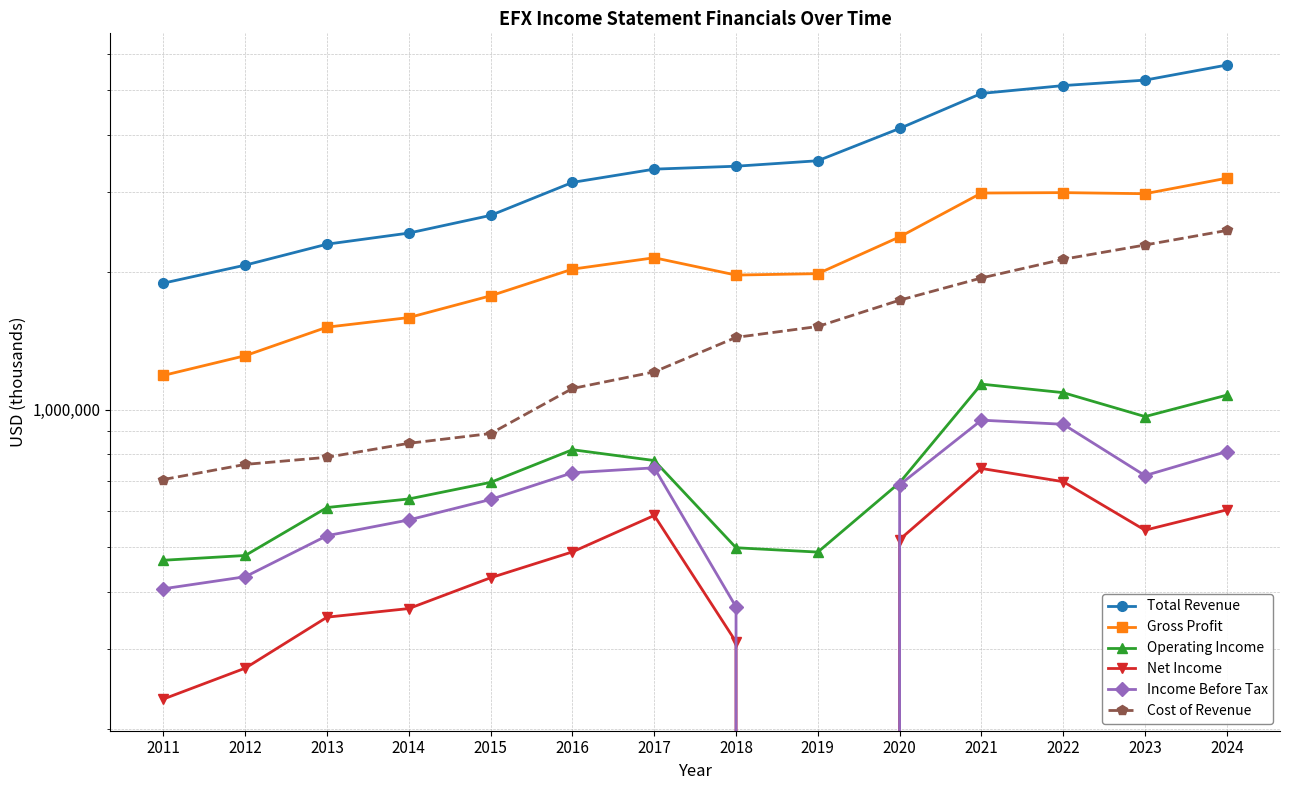

At which category does the chart reach its minimum across all series?

2019